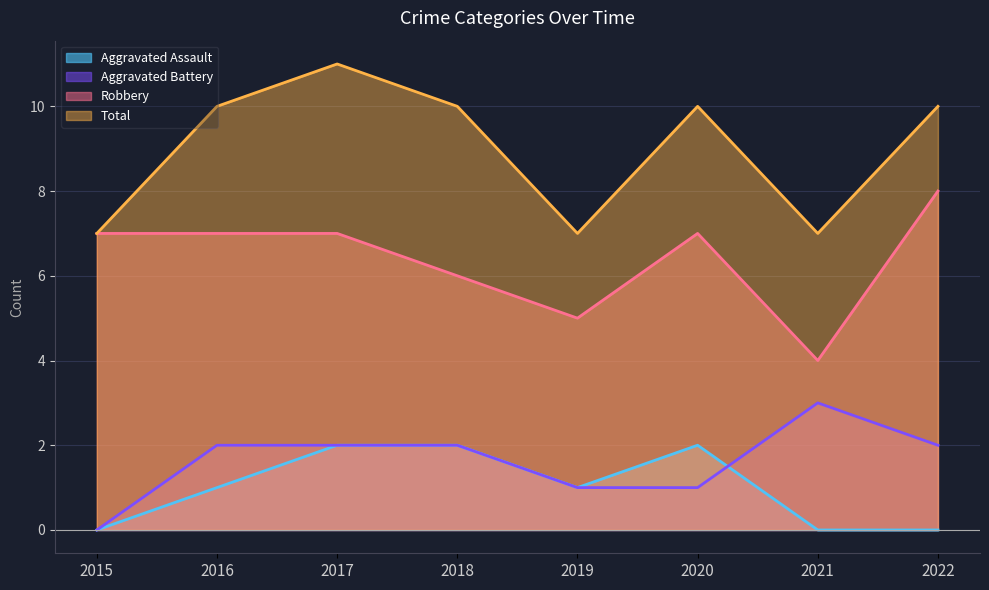

Between 2018 and 2019, which series saw the biggest shift?

Total